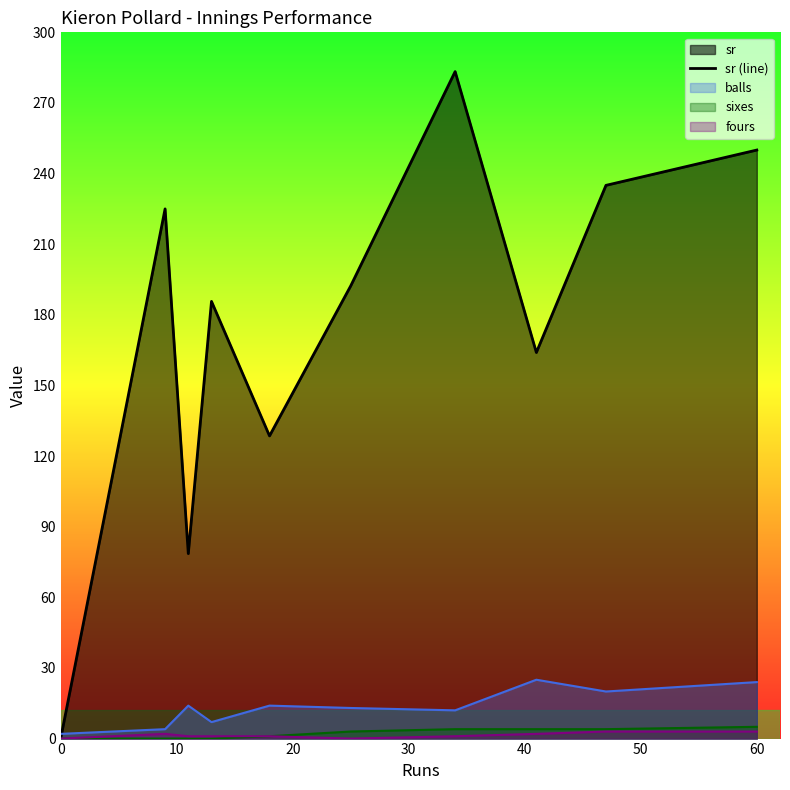

The sr (line) series shows 250.0 at 60. True or false?

True